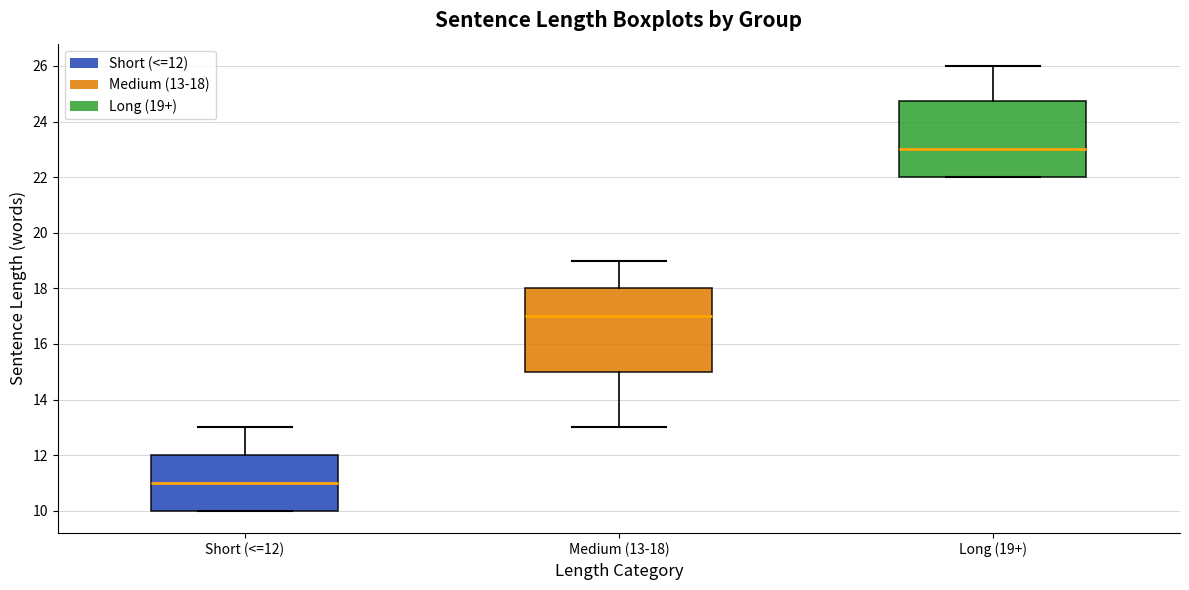

Comparing the boxes themselves (not the whiskers), which one is the tallest?

Medium (13-18)